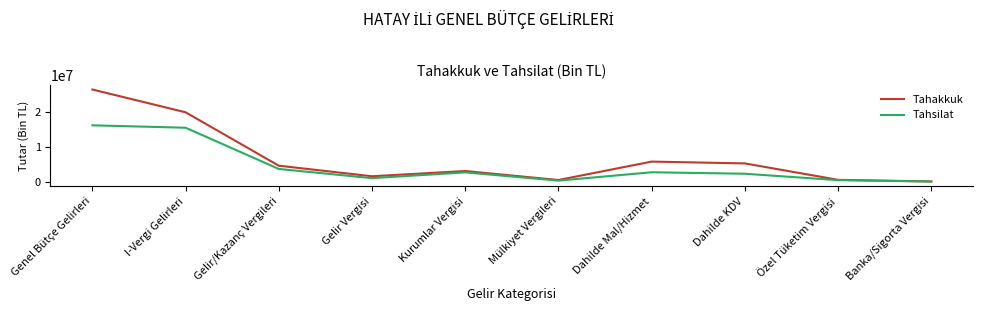

What is the average value of the Tahsilat series?

4436398